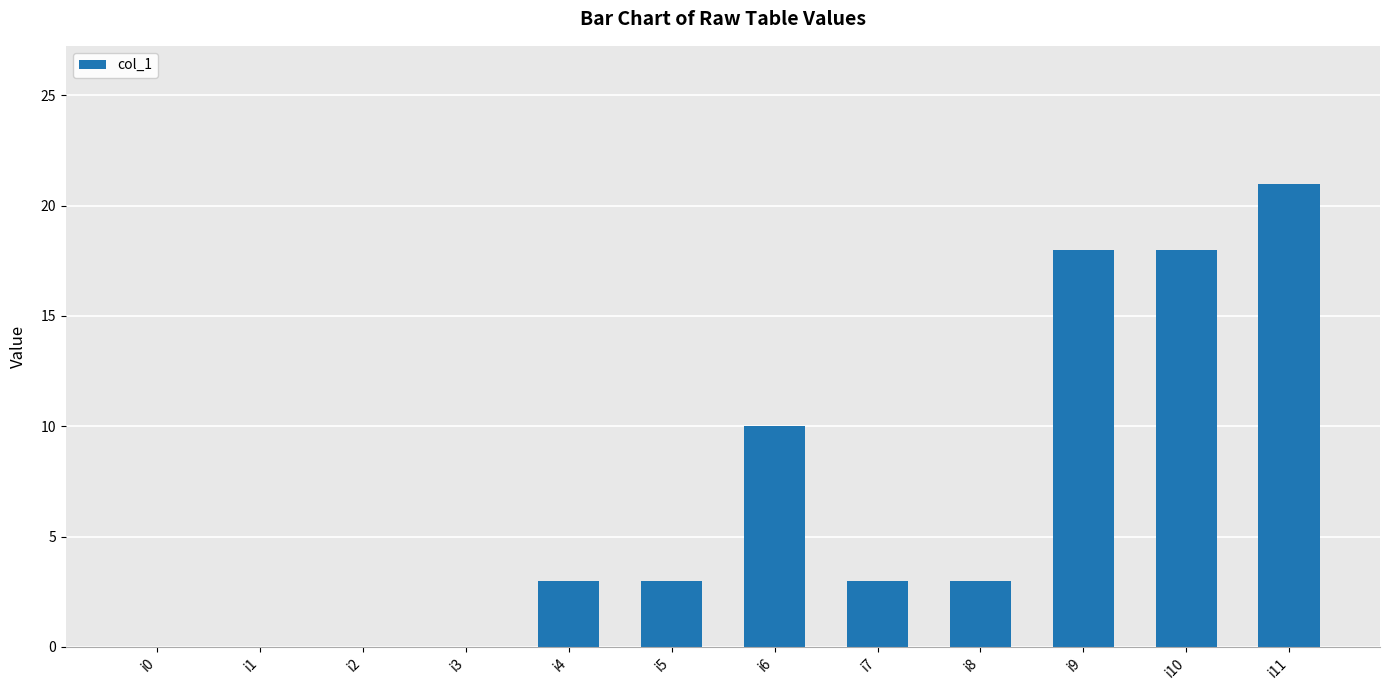

What is the change in value from i1 to i5?

+3